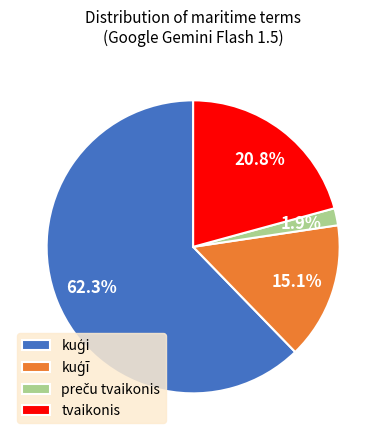

Is there any slice that represents more than half of the pie?

Yes